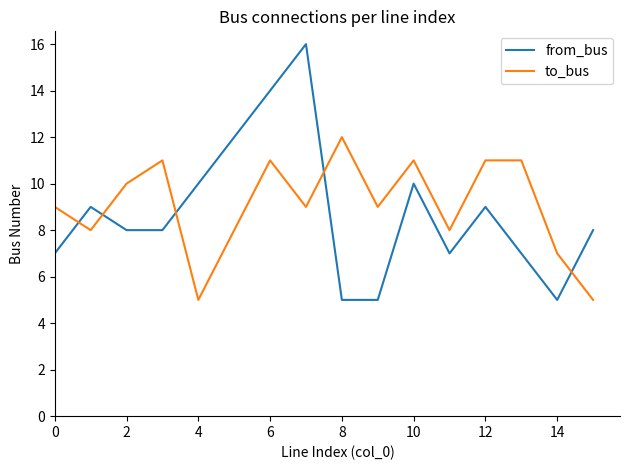

What is the highest value of the to_bus series?

12